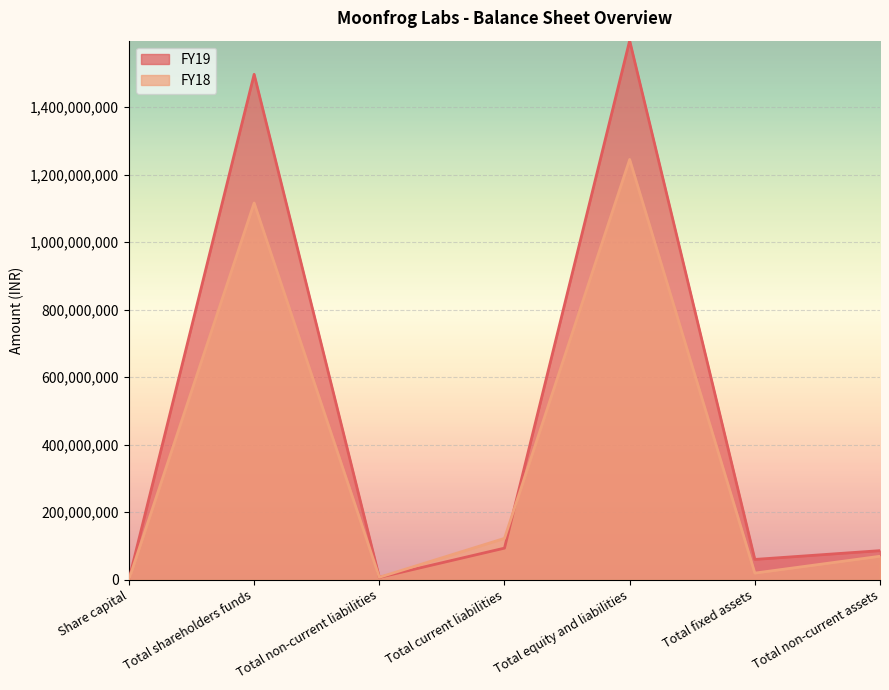

Reading left to right, list all the values displayed in this chart.

FY19: Share capital=775966.0	Total shareholders funds=1497261364.4	Total non-current liabilities=6517118.0	Total current liabilities=93210079.6	Total equity and liabilities=1596988562.0	Total fixed assets=59747130.0	Total non-current assets=85734734.5
FY18: Share capital=775966.0	Total shareholders funds=1115970276.0	Total non-current liabilities=6826448.0	Total current liabilities=122112593.0	Total equity and liabilities=1244909317.0	Total fixed assets=19224507.0	Total non-current assets=69107572.0